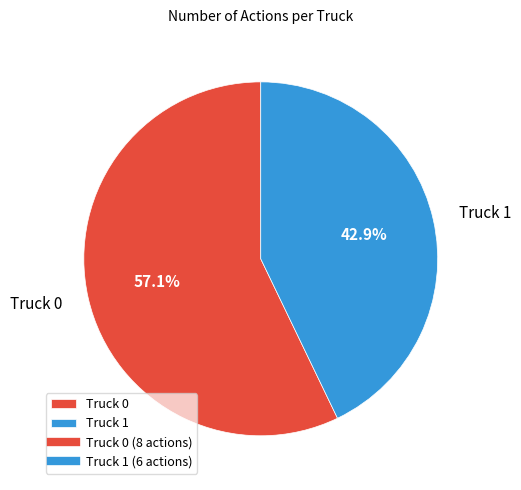

Count the number of slices in the pie.

2